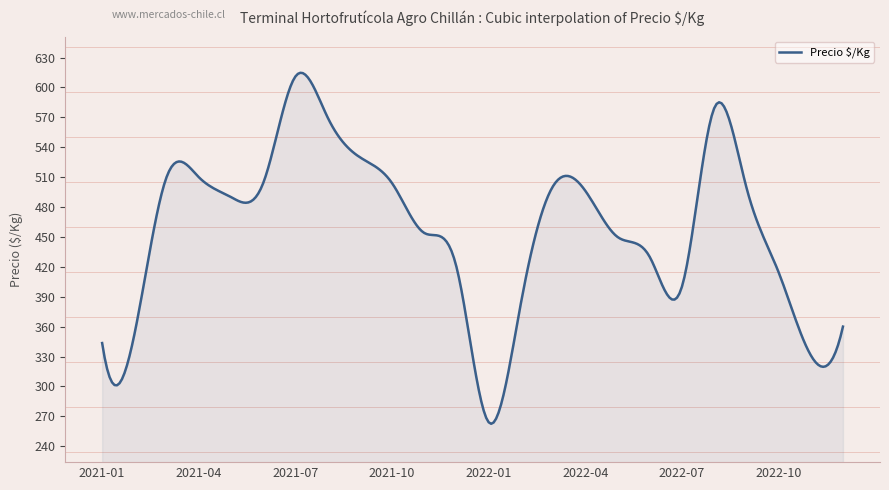

What is the greatest value displayed?

614.7